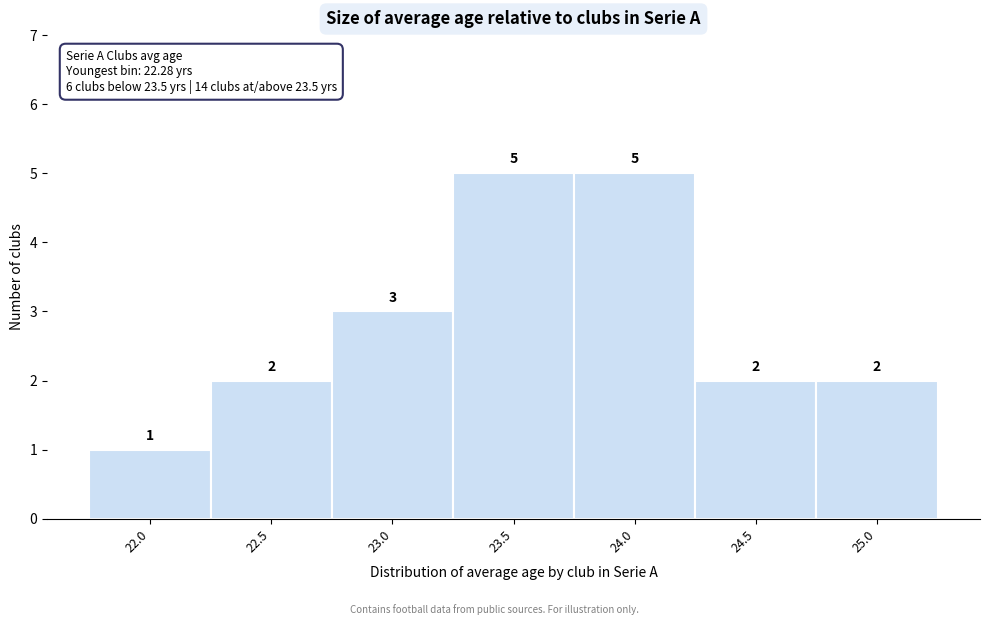

Reading left to right, extract all data points from this chart.

1	2	3	5	5	2	2